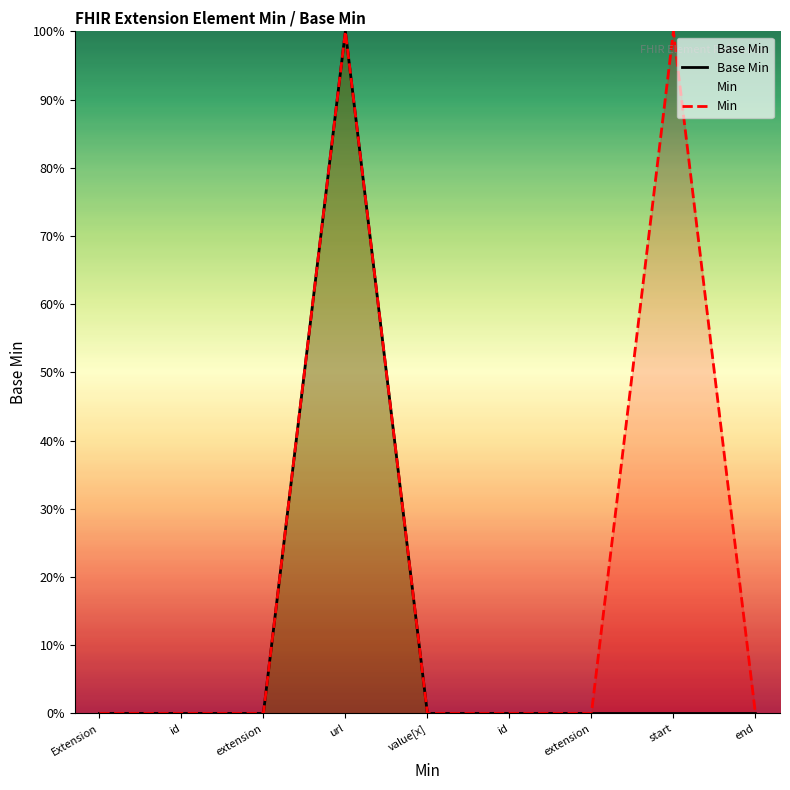

Rank the categories by Min value from highest to lowest.

url, start, Extension, id, extension, value[x], id, extension, end